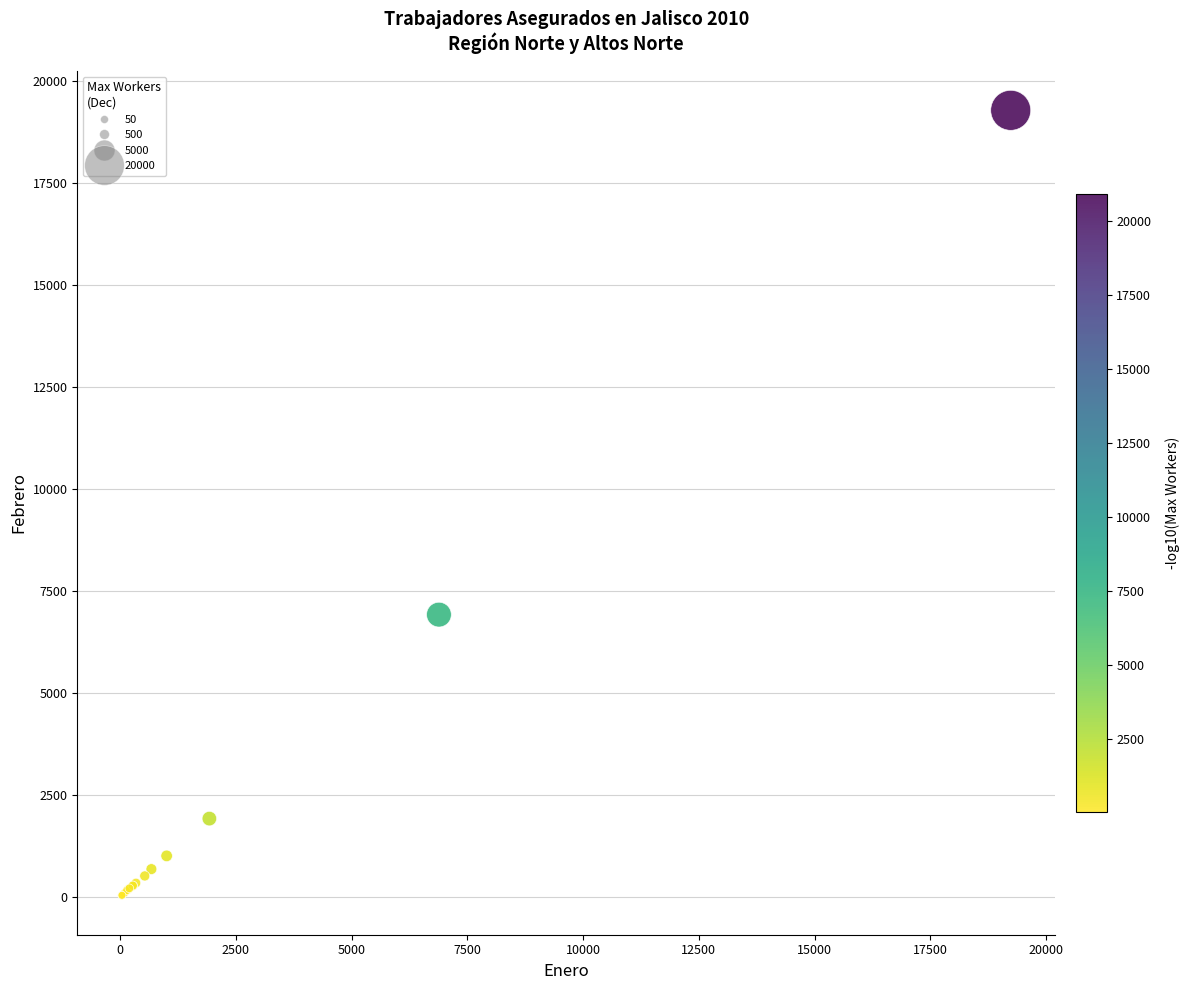

What Y value in the scatter plot is closest to 9653?

6916